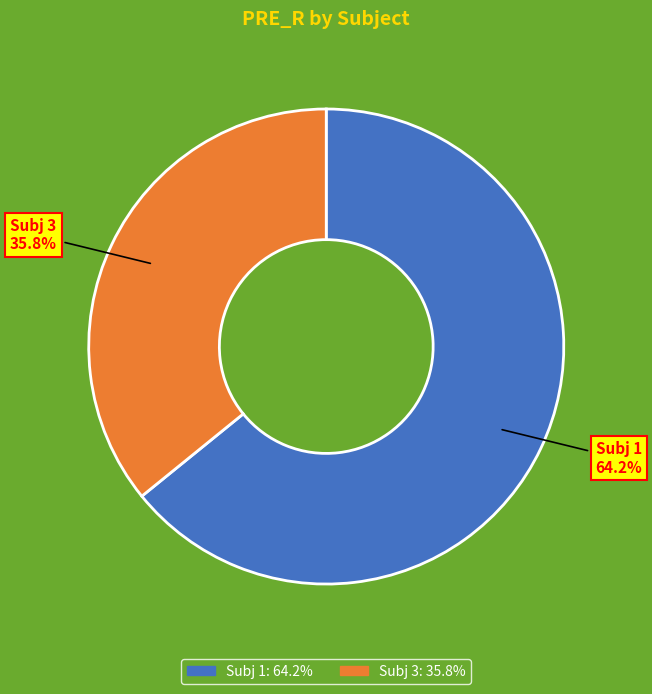

What is the largest slice in the pie chart?

Subj 1